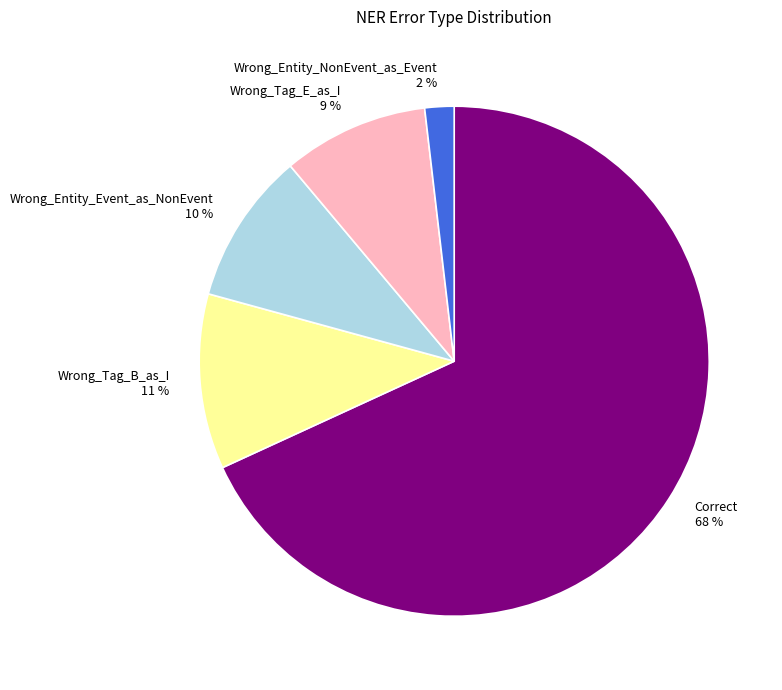

Which slice represents more than half of the pie?

Correct